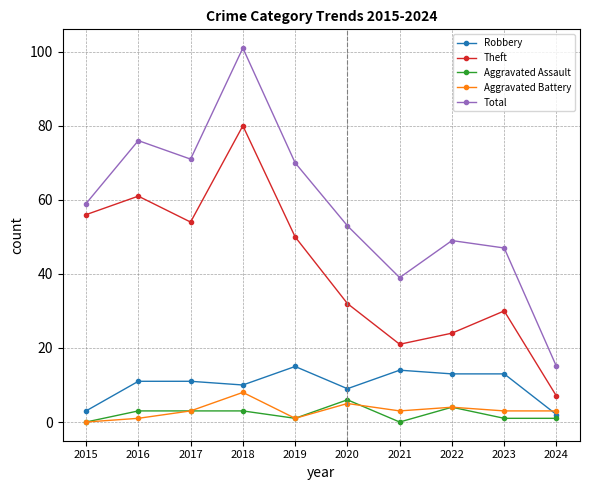

List the series in order of their peak value, lowest first.

Aggravated Assault, Aggravated Battery, Robbery, Theft, Total